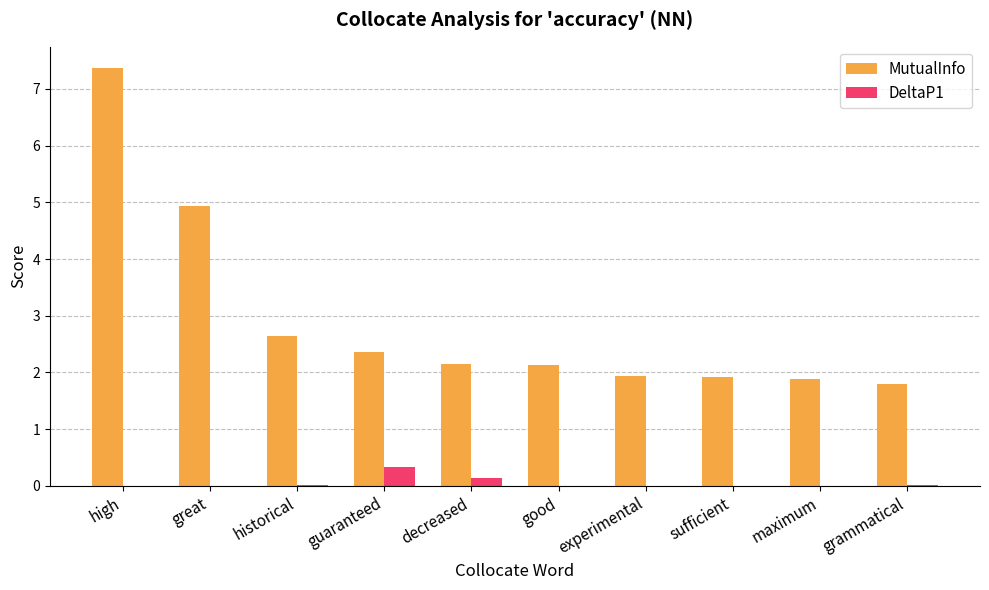

The value of MutualInfo at guaranteed is 2.4. True or false?

True